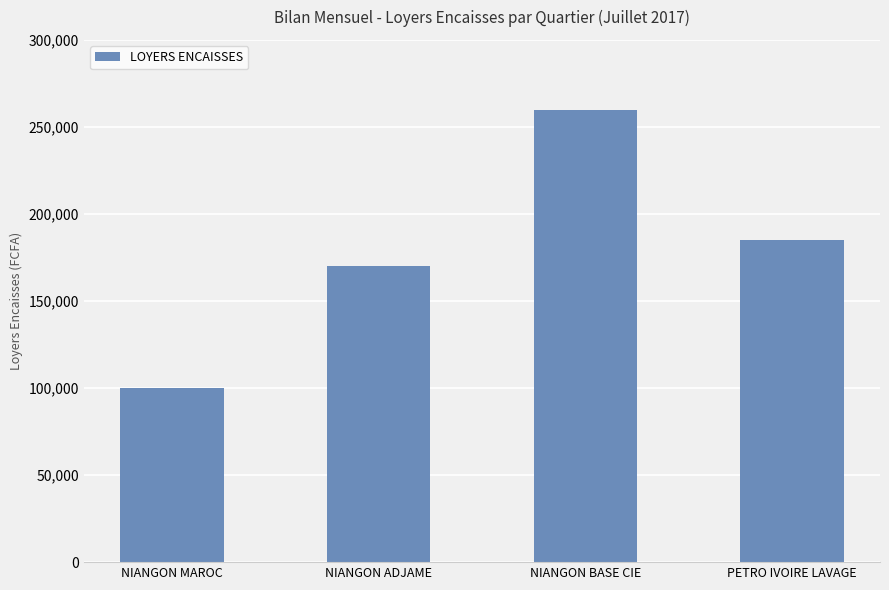

The value at PETRO IVOIRE LAVAGE is 52036. True or false?

False